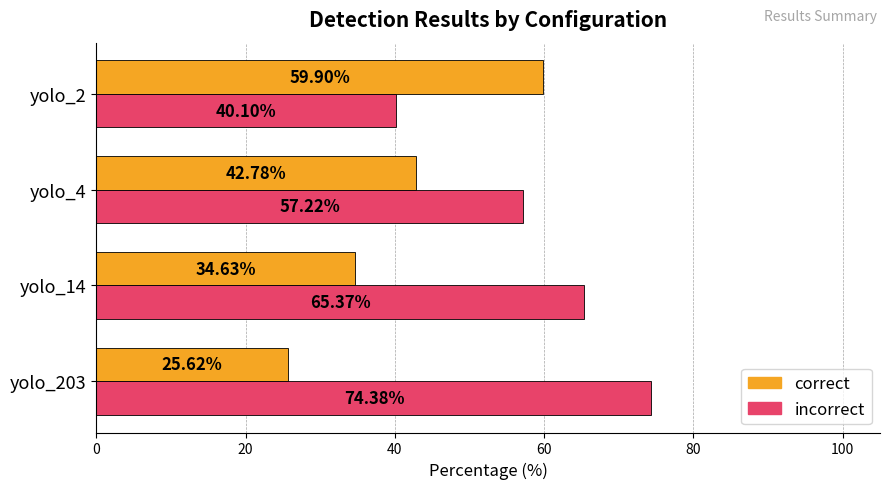

List the series in order of their peak value, highest first.

incorrect, correct